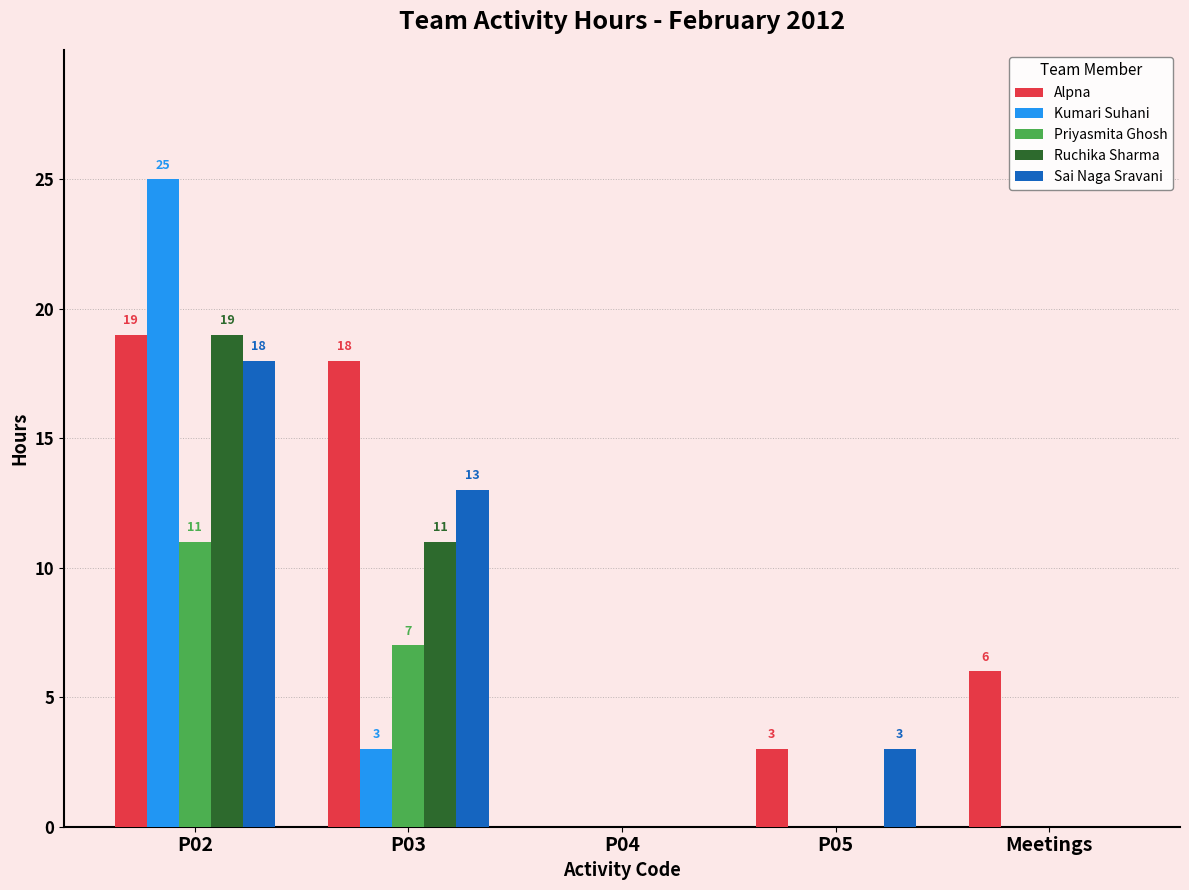

Count the number of categories in the chart.

5